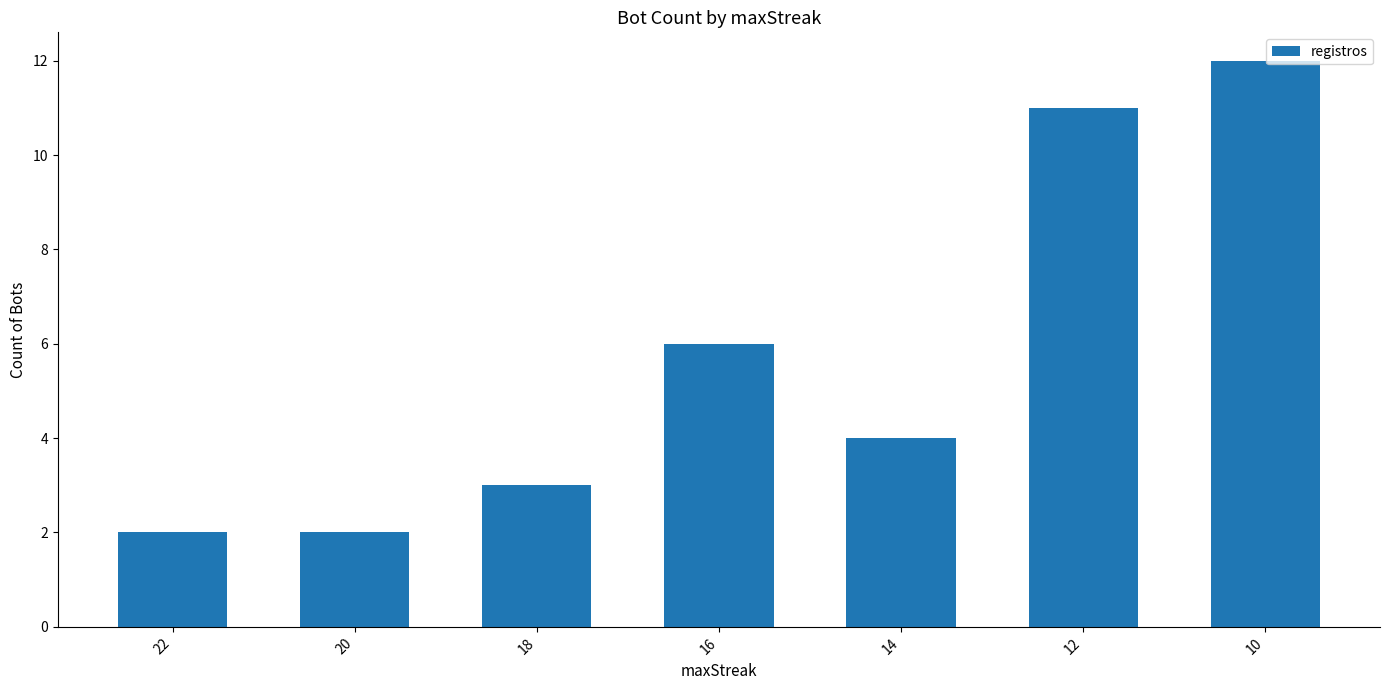

What is the ratio of the value at 18 to the value at 12?

0.3